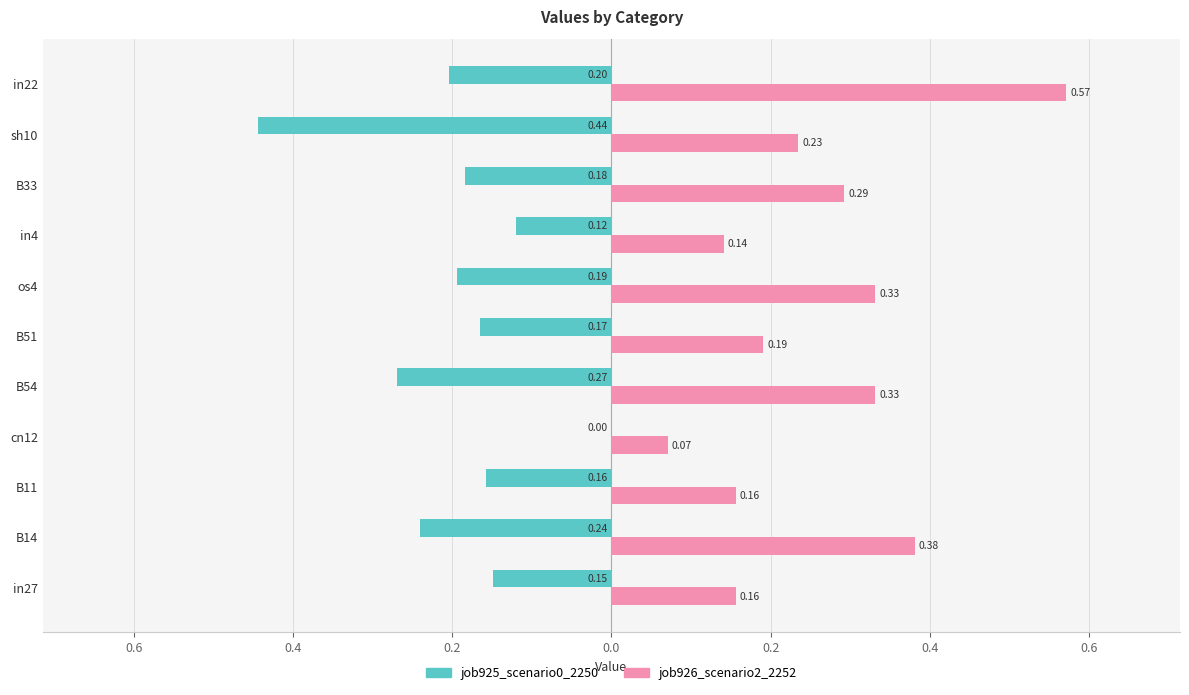

What are all the series names shown in the legend?

job925_scenario0_2250, job926_scenario2_2252